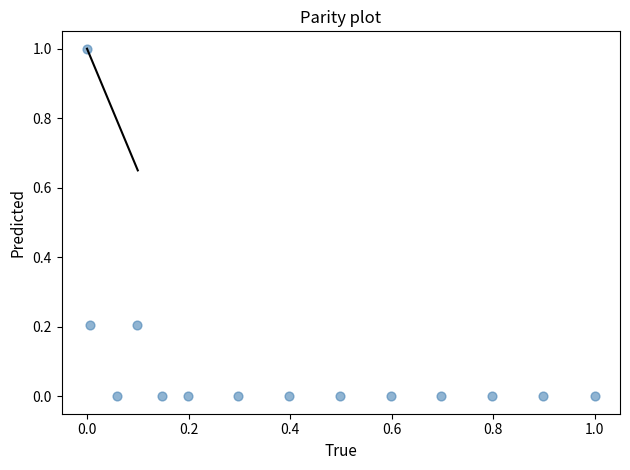

What is the range of X values (max minus min)?

1.0